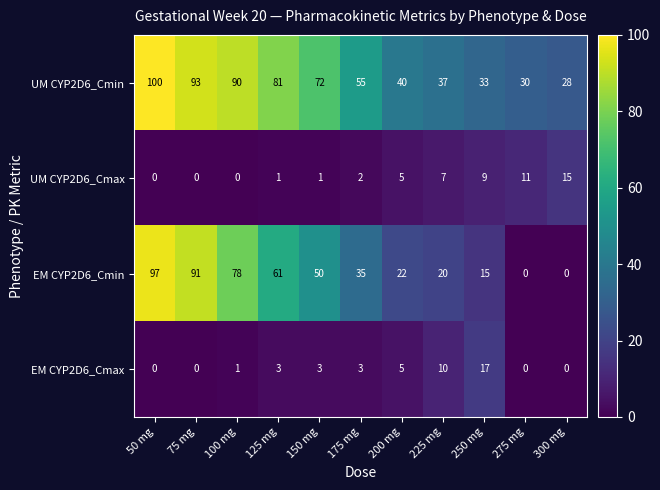

Count the number of categories in the chart.

11